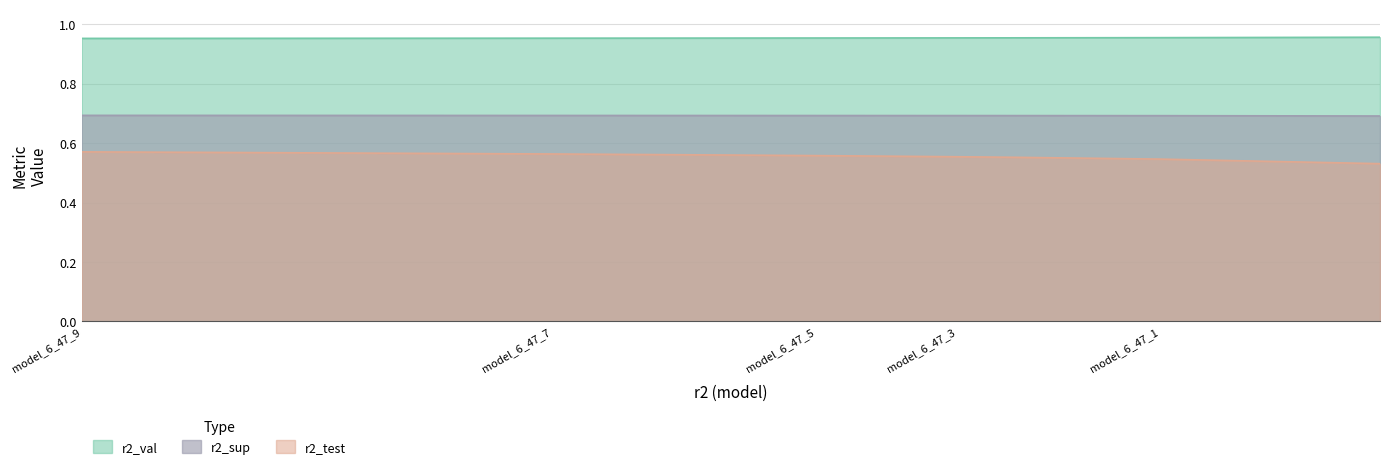

Which series has the largest total across all categories?

r2_val